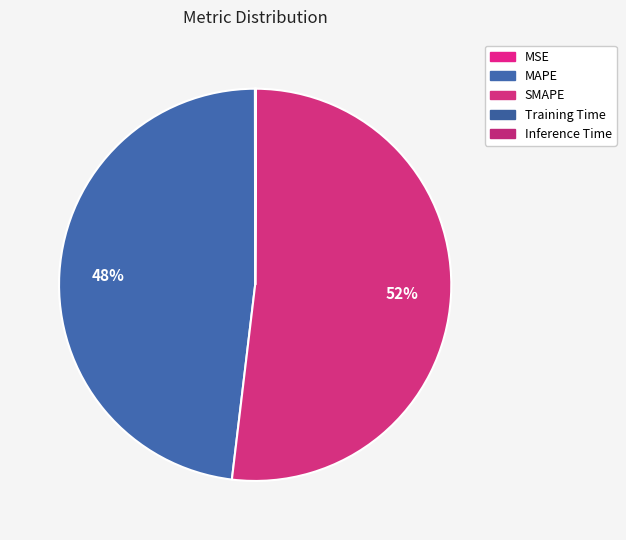

What is the majority slice?

SMAPE